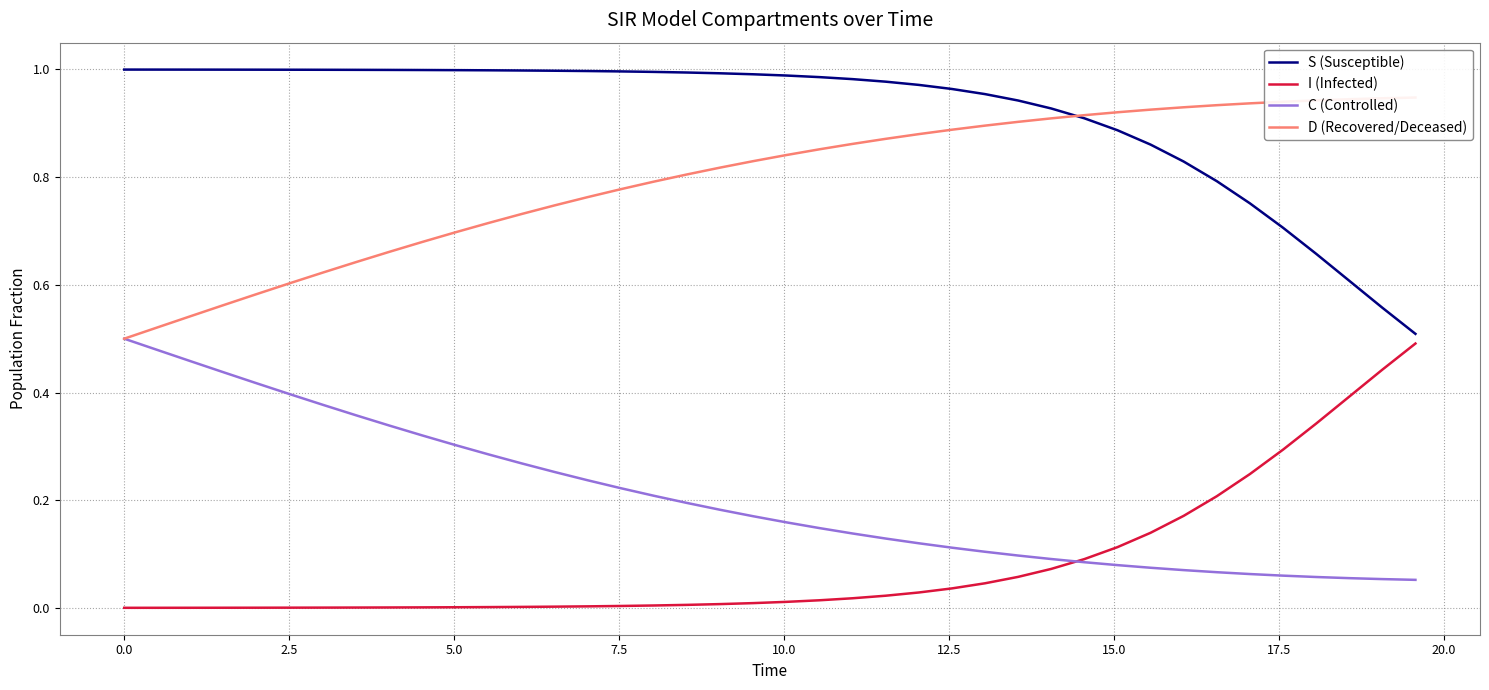

How many lines are shown in the chart?

4